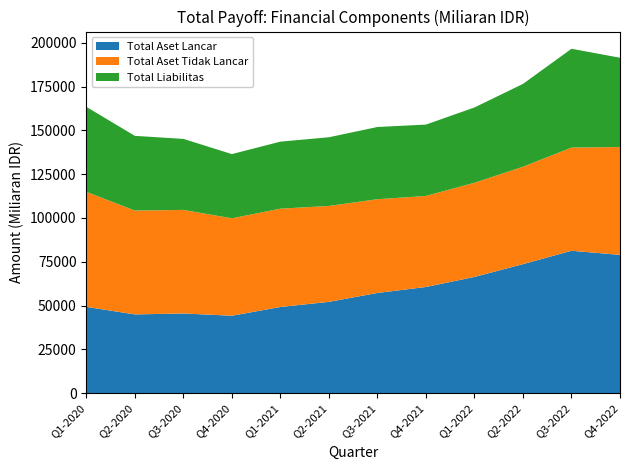

Reading left to right, list all the values displayed in this chart.

Total Aset Lancar: 49256	44950	45475	44196	49180	52117	57193	60604	66342	73641	81283	78930
Total Aset Tidak Lancar: 65653	59271	59116	55605	56123	54743	53501	51957	53752	55597	58888	61548
Total Liabilitas: 48511	42638	40545	36654	38258	39206	41228	40739	42974	47276	56397	50964